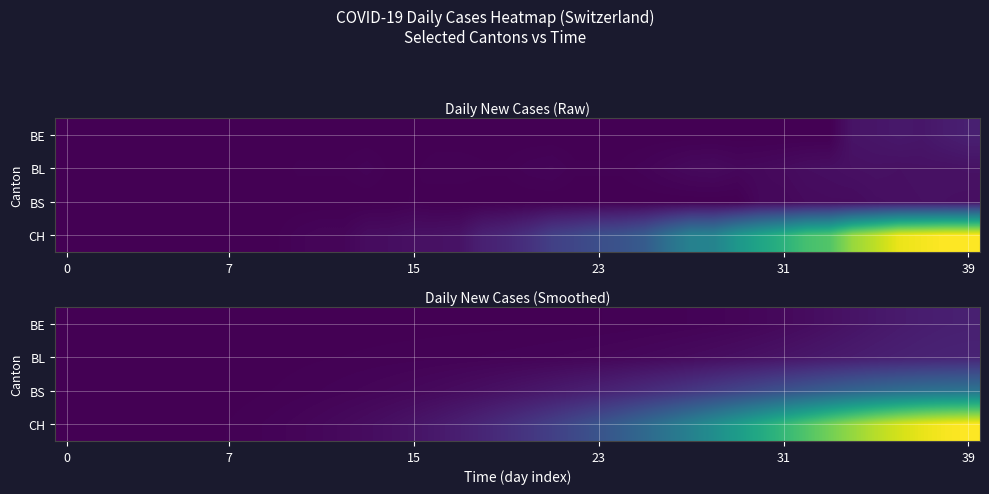

How many data points in BL are less than 2?

17